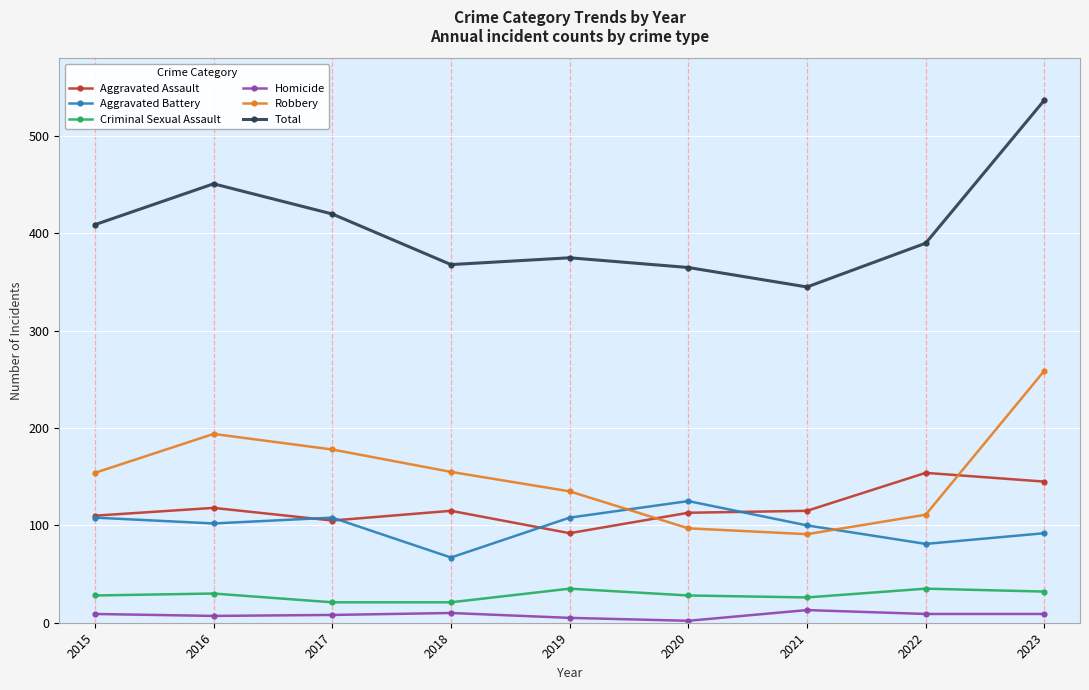

What is the difference between the Aggravated Assault values at 2023 and 2021?

30